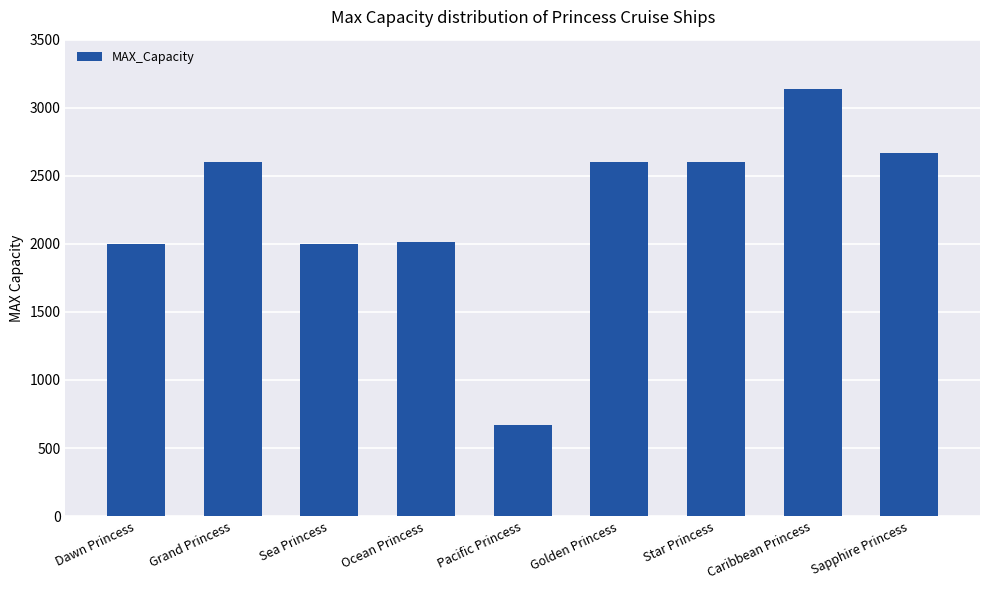

What is the label of the 8th bar from the right?

Grand Princess